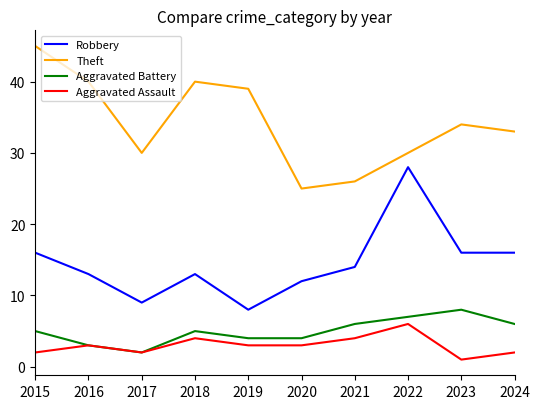

Is it true that Robbery equals 16 at 2023?

True